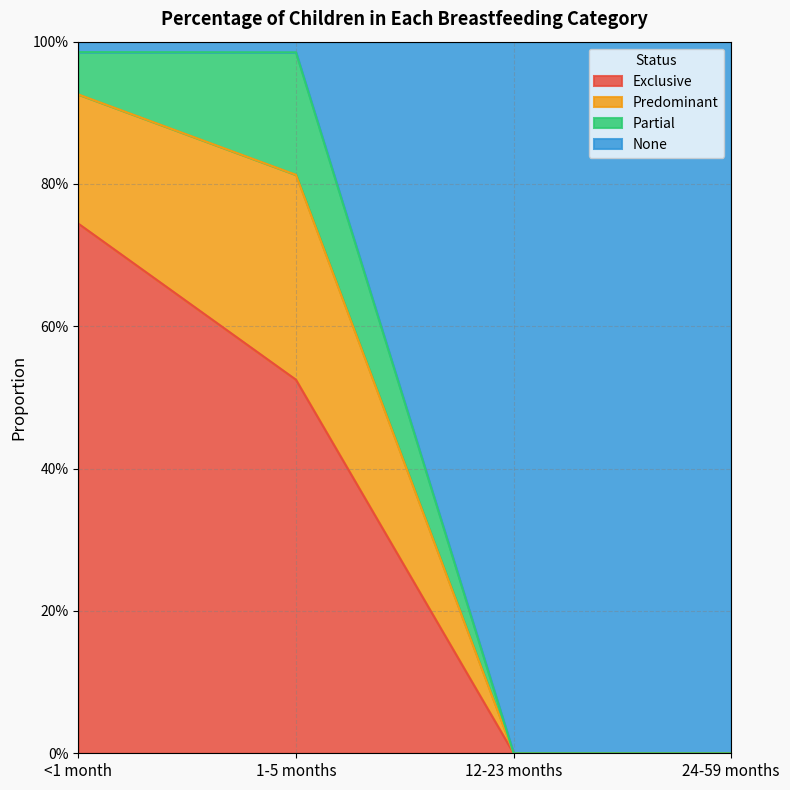

What is the average value of the None series?

0.5